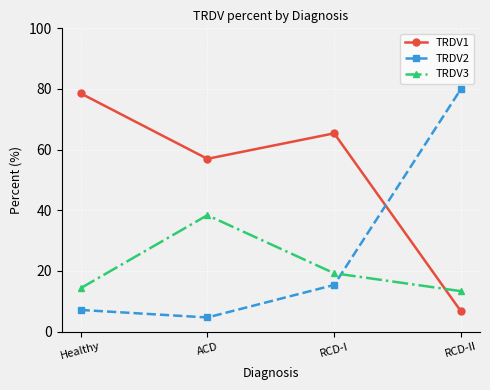

True or false: TRDV3 has a value of 38.4 at ACD.

True